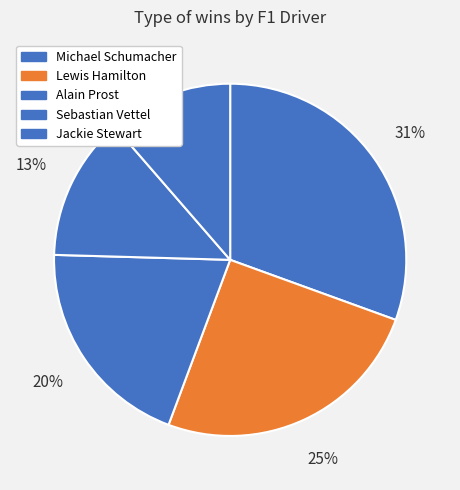

The Lewis Hamilton slice represents 11% of the pie. True or false?

False